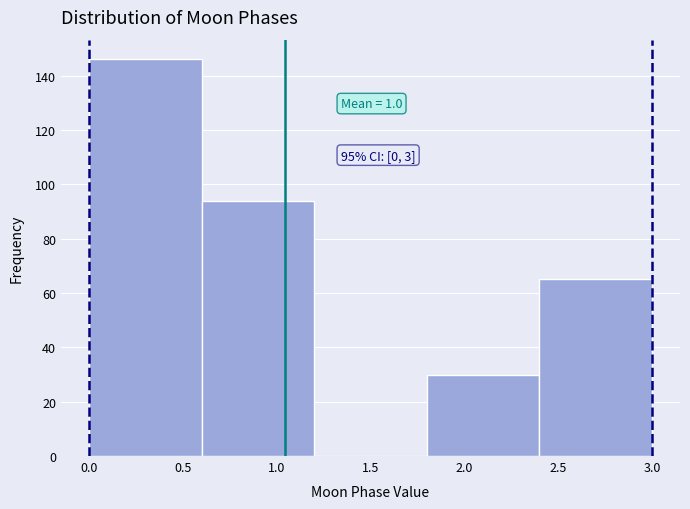

Which range on the x-axis has the tallest bar?

0.0 to 0.6